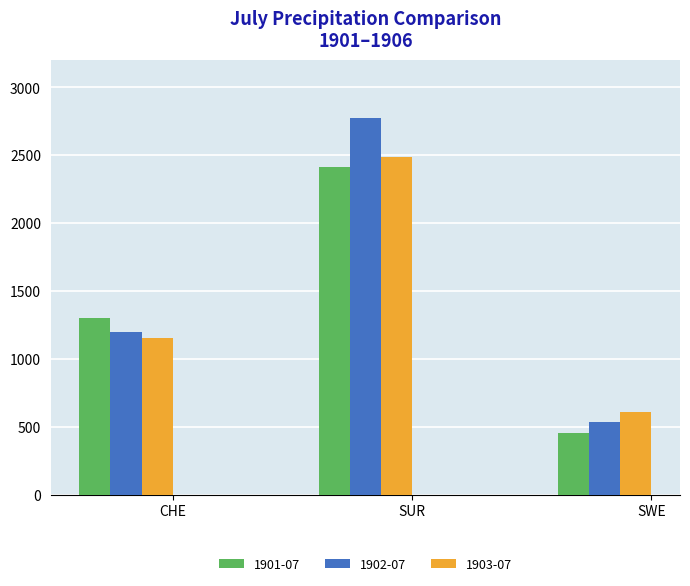

Where is 1902-07 nearest to the value 1651?

CHE